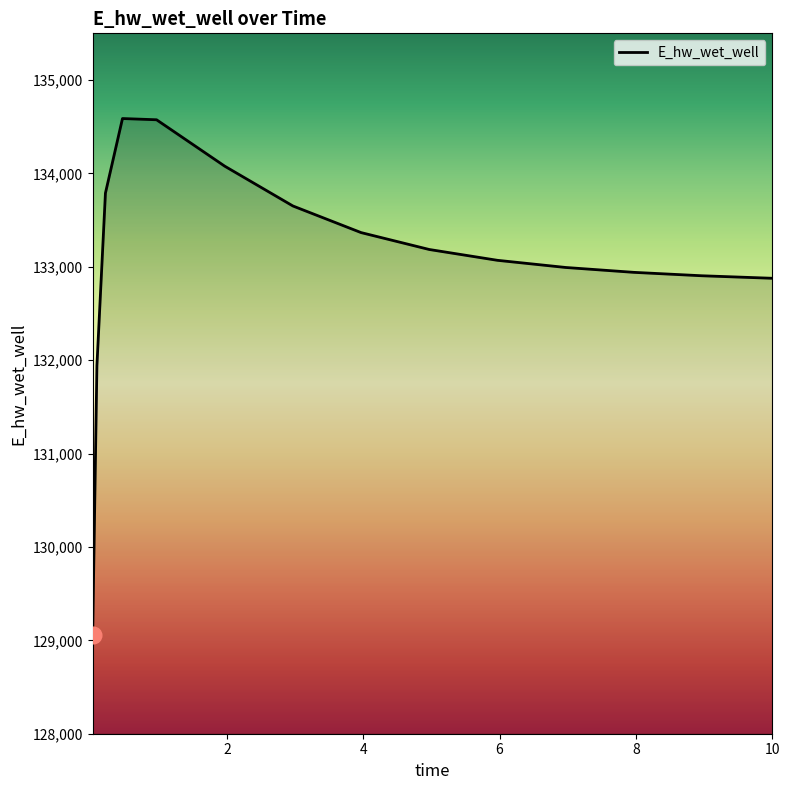

What is the minimum value shown in the chart?

129055.3